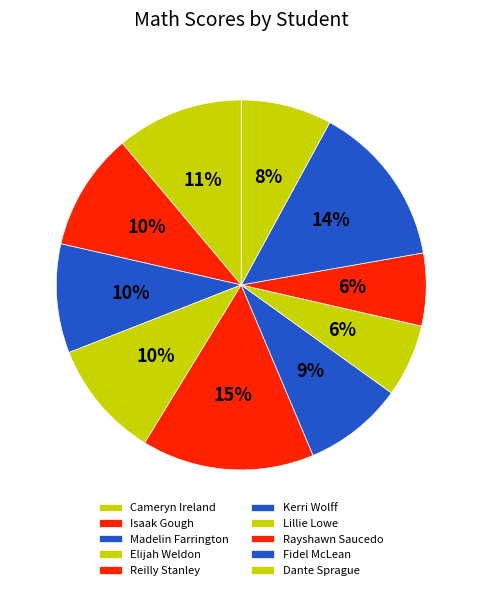

The Elijah Weldon slice represents 5% of the pie. True or false?

False